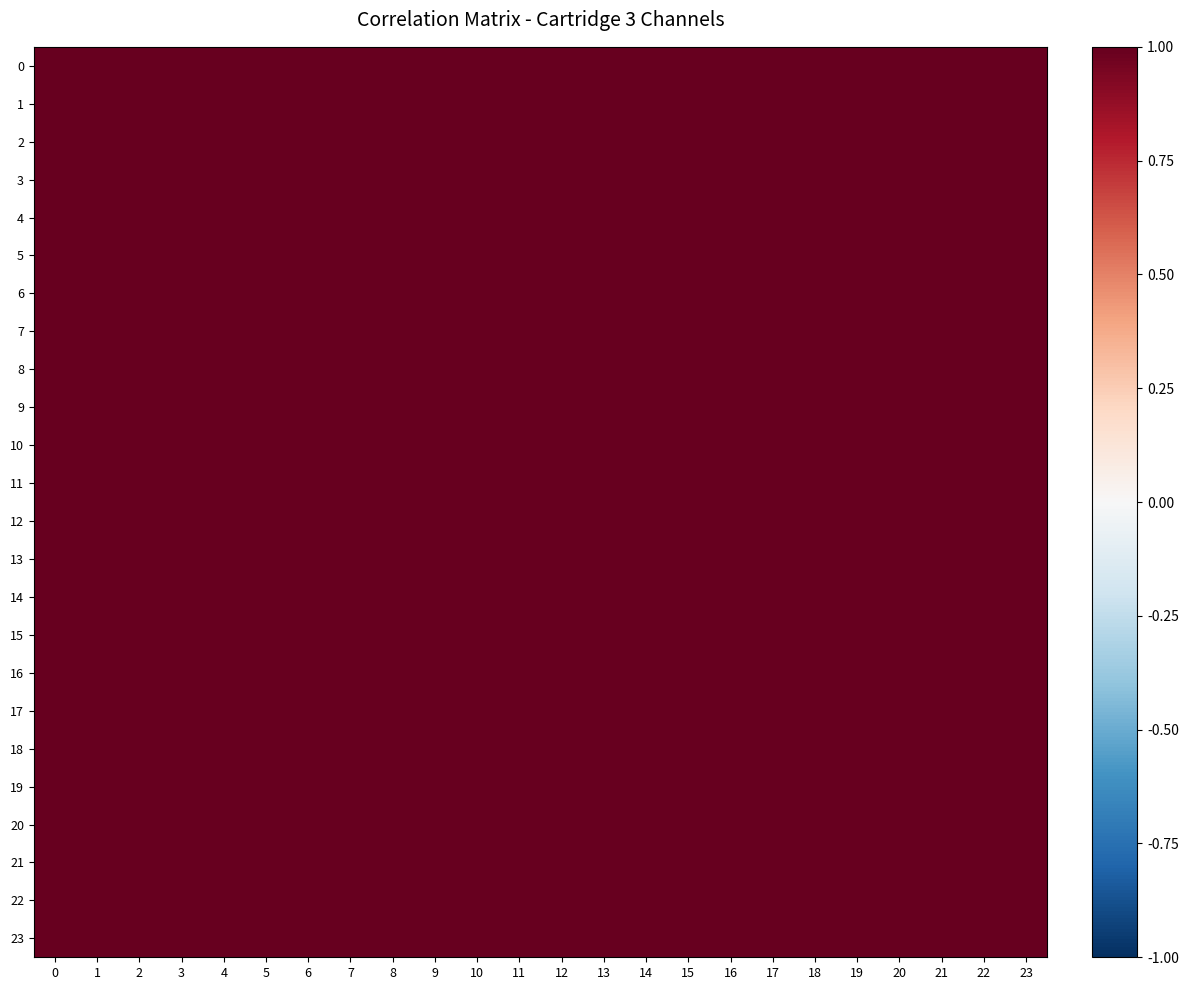

How many series are shown in this chart?

24